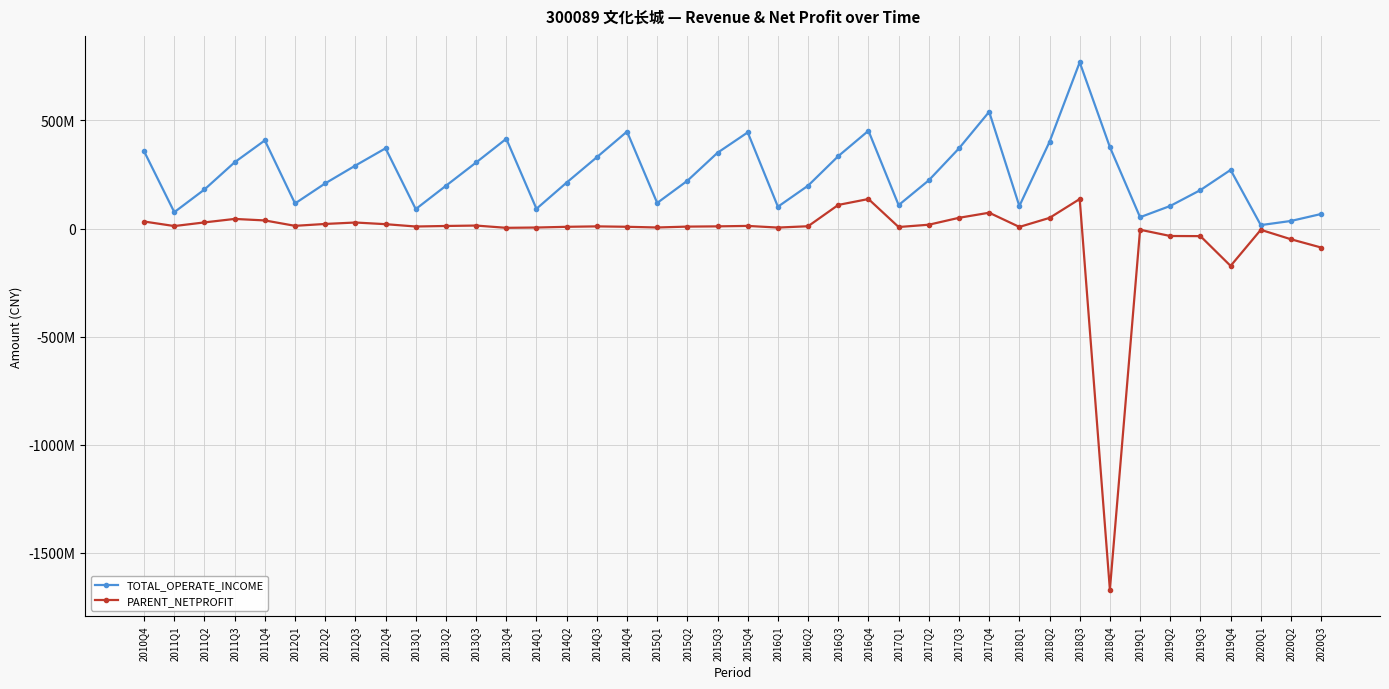

What are all the series names shown in the legend?

TOTAL_OPERATE_INCOME, PARENT_NETPROFIT